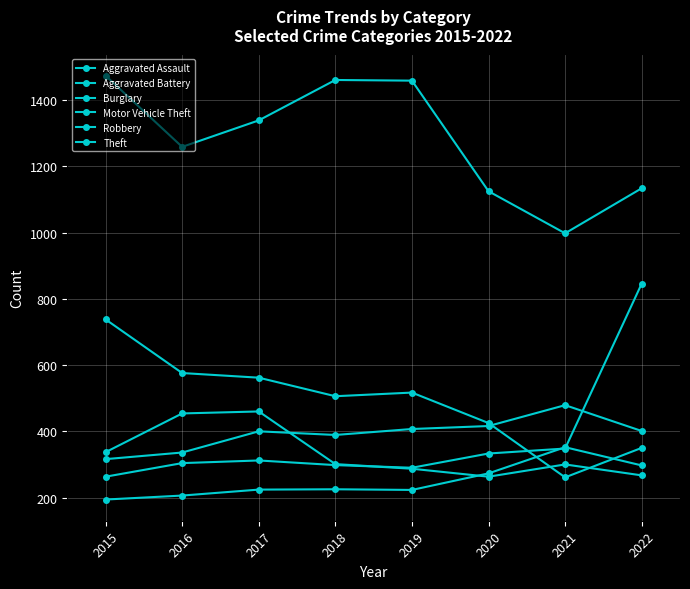

What is the highest value of the Aggravated Battery series?

479